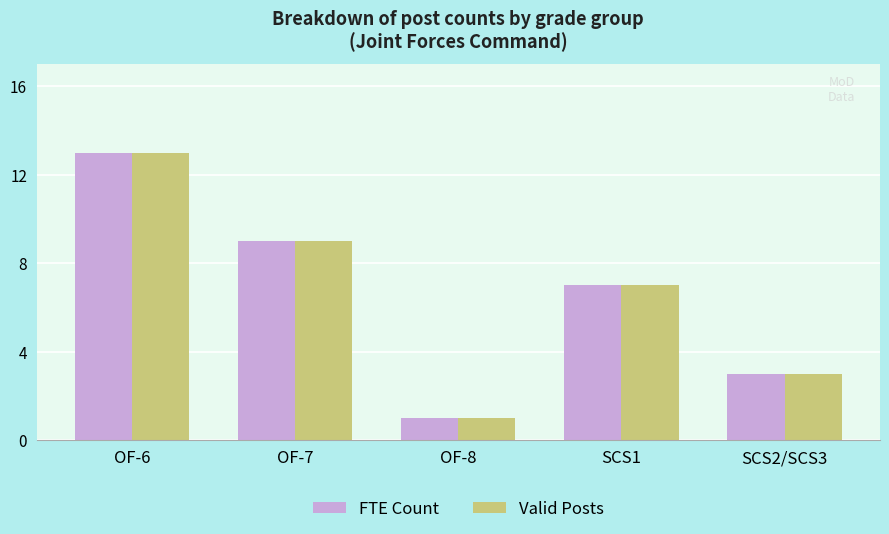

Which category has the highest value across all series?

OF-6